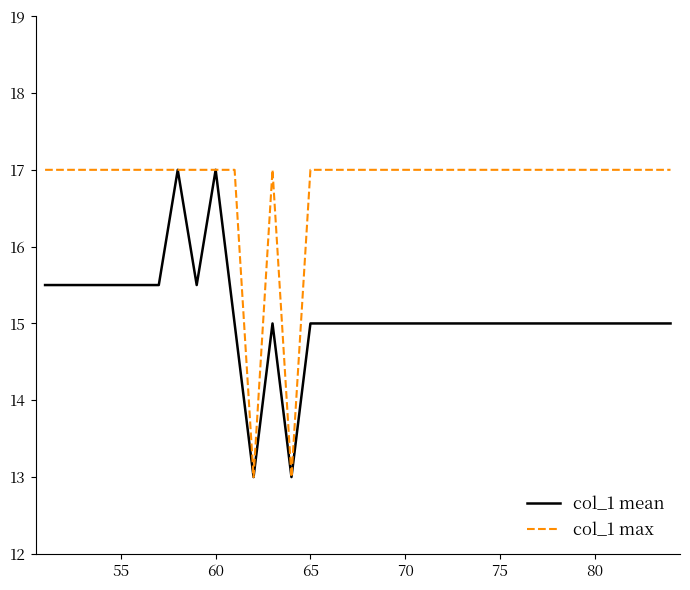

Rank the series by their average value, from highest to lowest.

col_1 max, col_1 mean